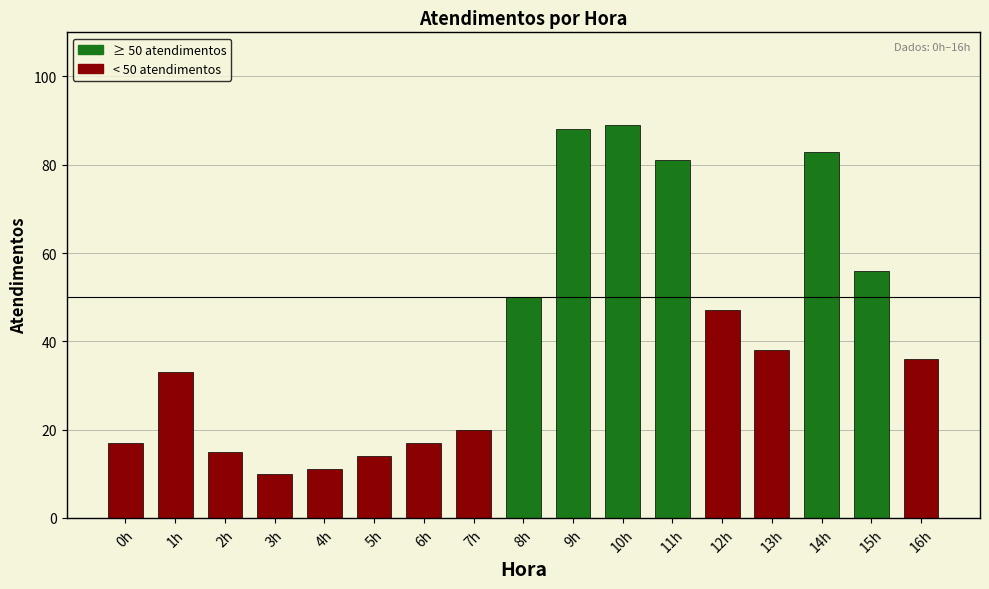

Reading left to right, list all the values displayed in this chart.

0h=17	1h=33	2h=15	3h=10	4h=11	5h=14	6h=17	7h=20	8h=50	9h=88	10h=89	11h=81	12h=47	13h=38	14h=83	15h=56	16h=36